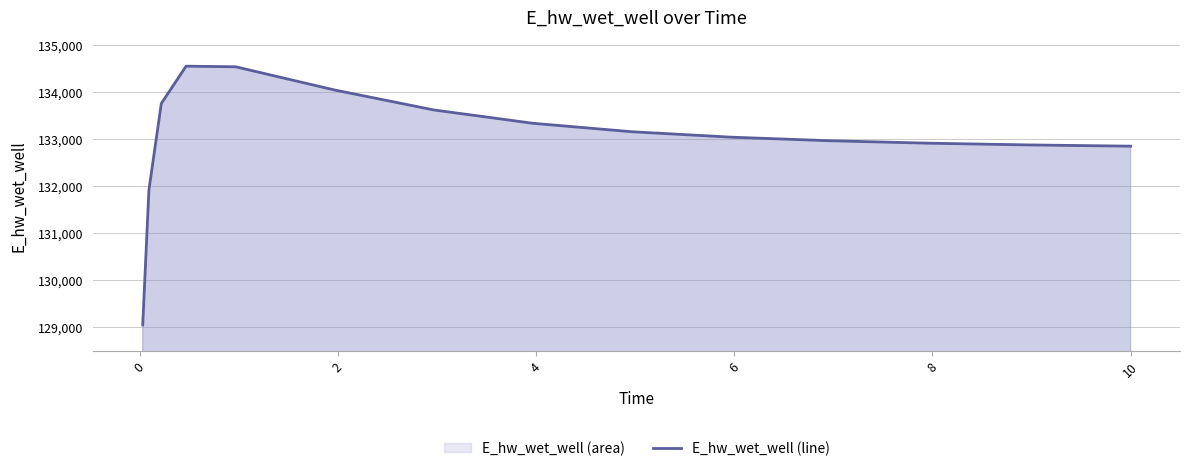

What is the difference between the maximum and minimum values?

5509.8